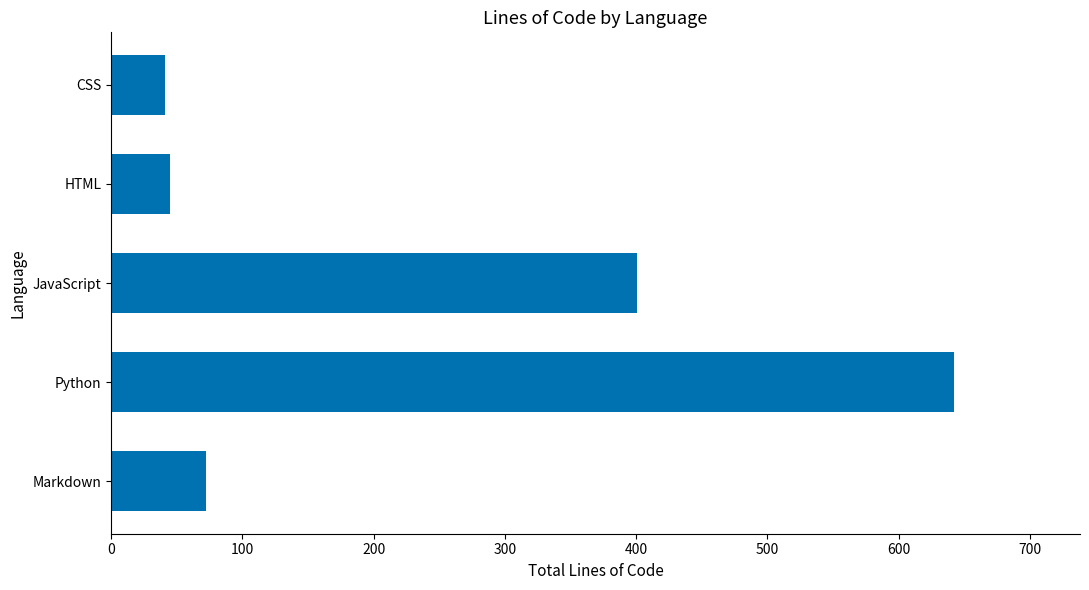

Reading bottom to top, list all the values displayed in this chart.

Markdown=72	Python=642	JavaScript=401	HTML=45	CSS=41